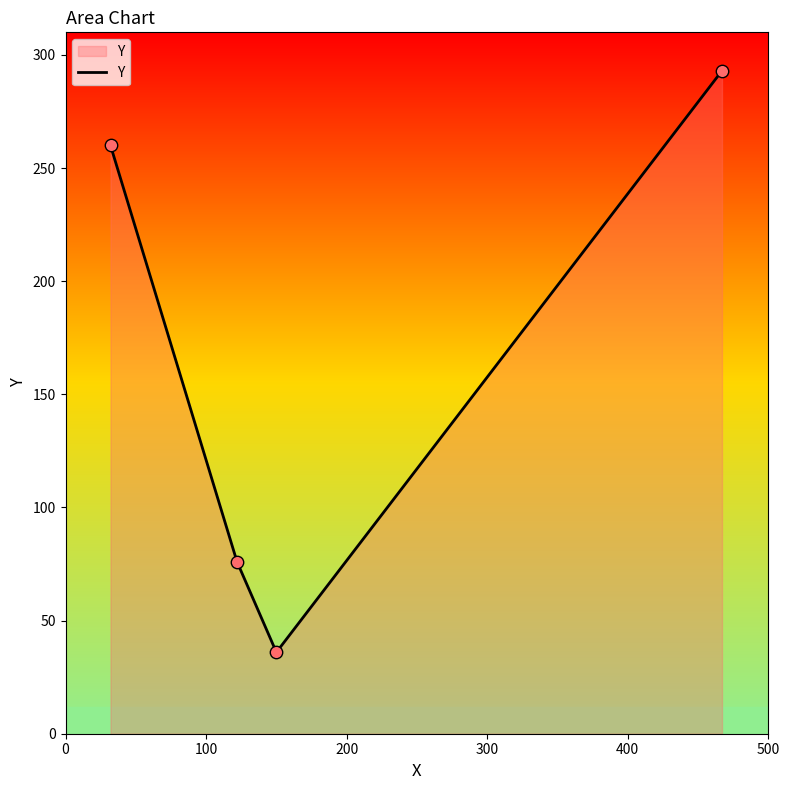

How many interior local valleys (lower than both neighbors) does the data have?

1